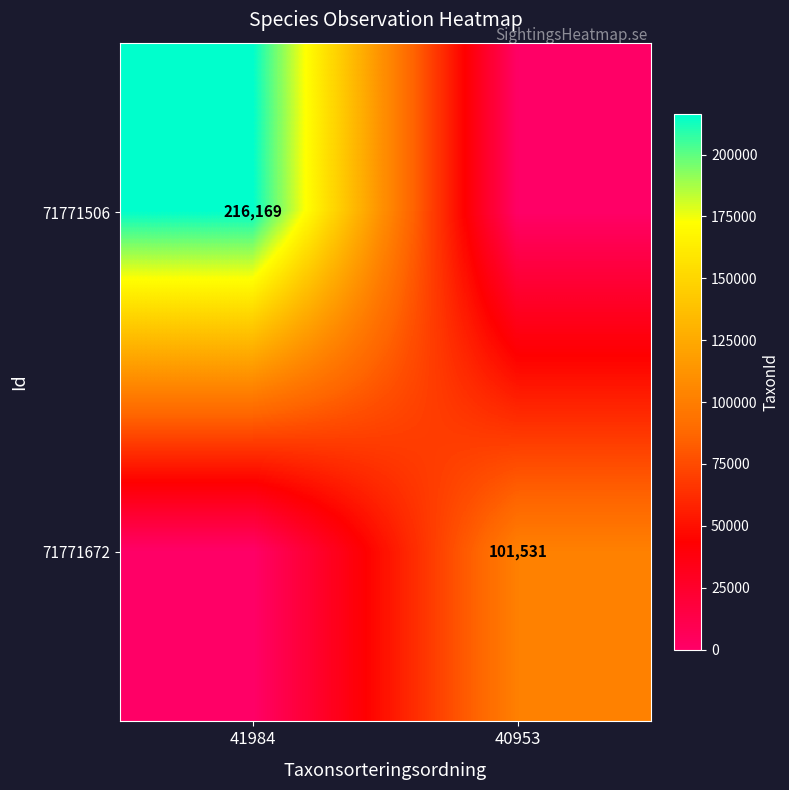

The 71771506 series shows 216169 at 41984. True or false?

True